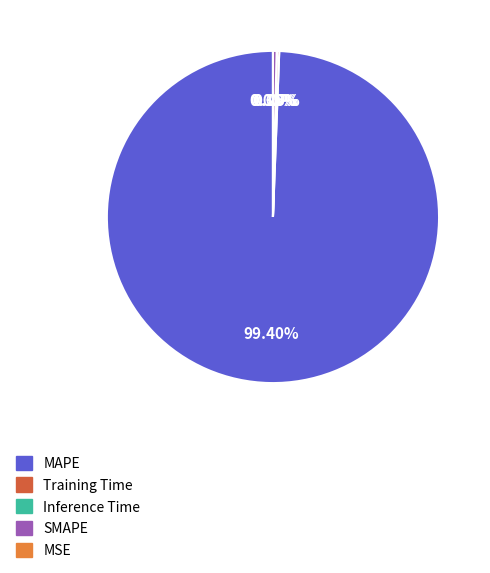

Does SMAPE represent more than half of the total?

No